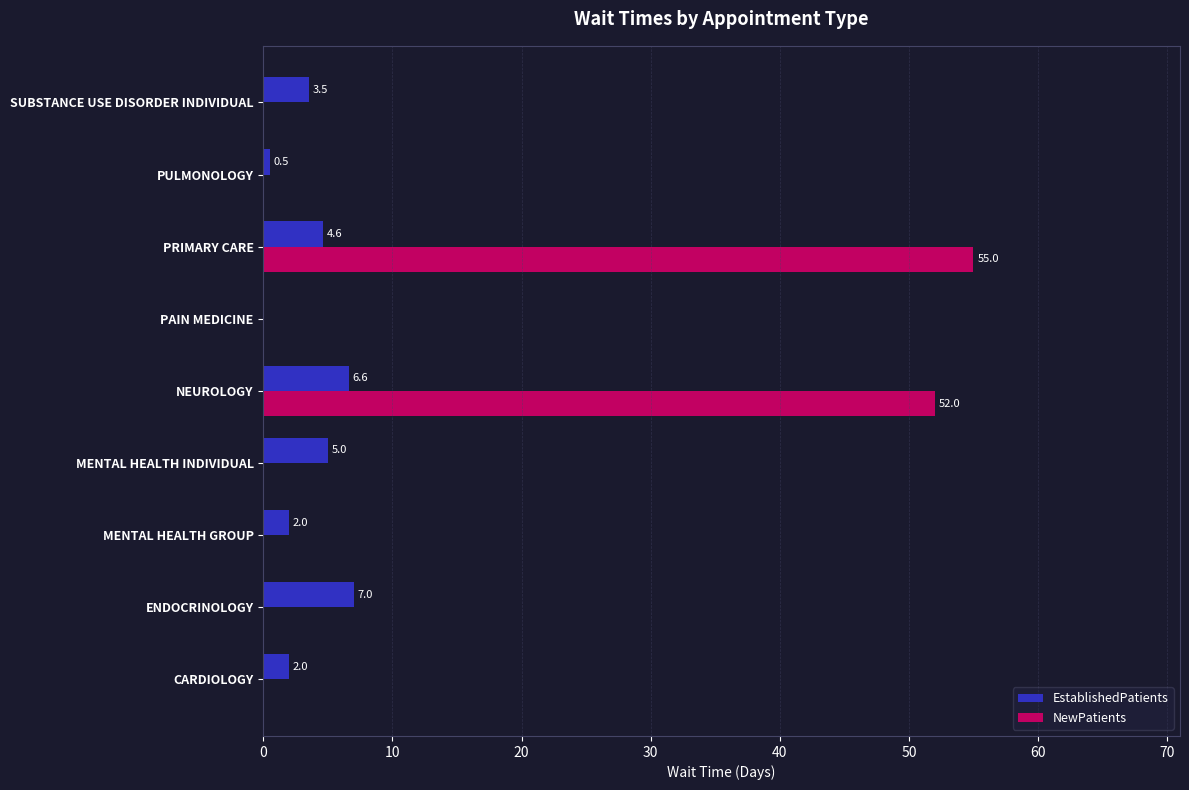

What is the approximate value of EstablishedPatients at SUBSTANCE USE DISORDER INDIVIDUAL?

3.5